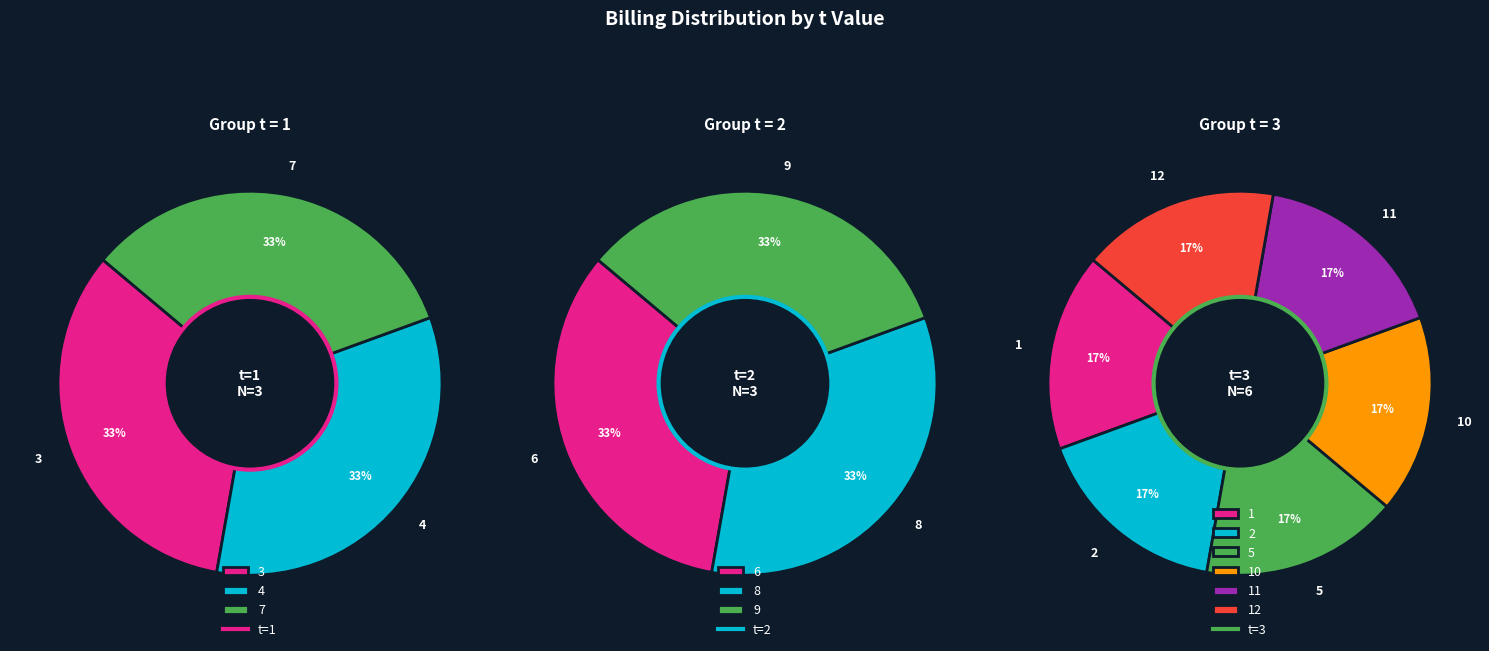

Does 9 account for over 50% of the chart?

No